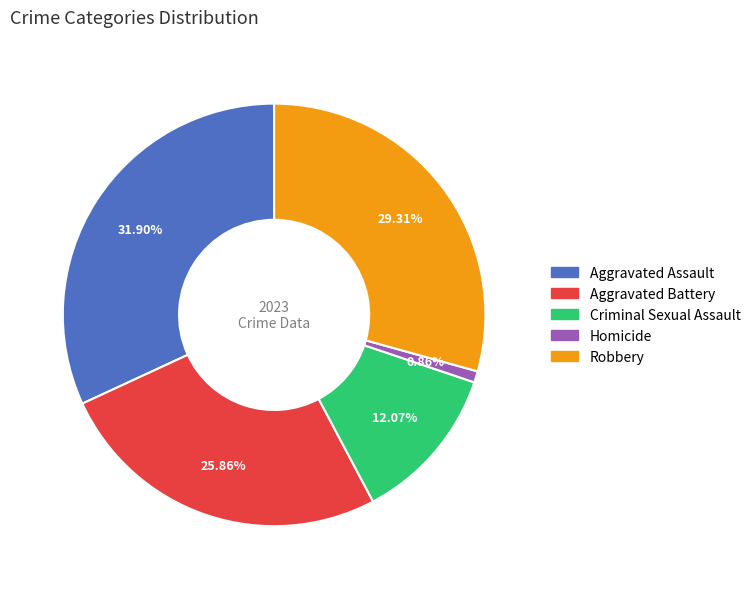

To the nearest percent, what is the difference between the Criminal Sexual Assault and Aggravated Assault slice percentages?

20%